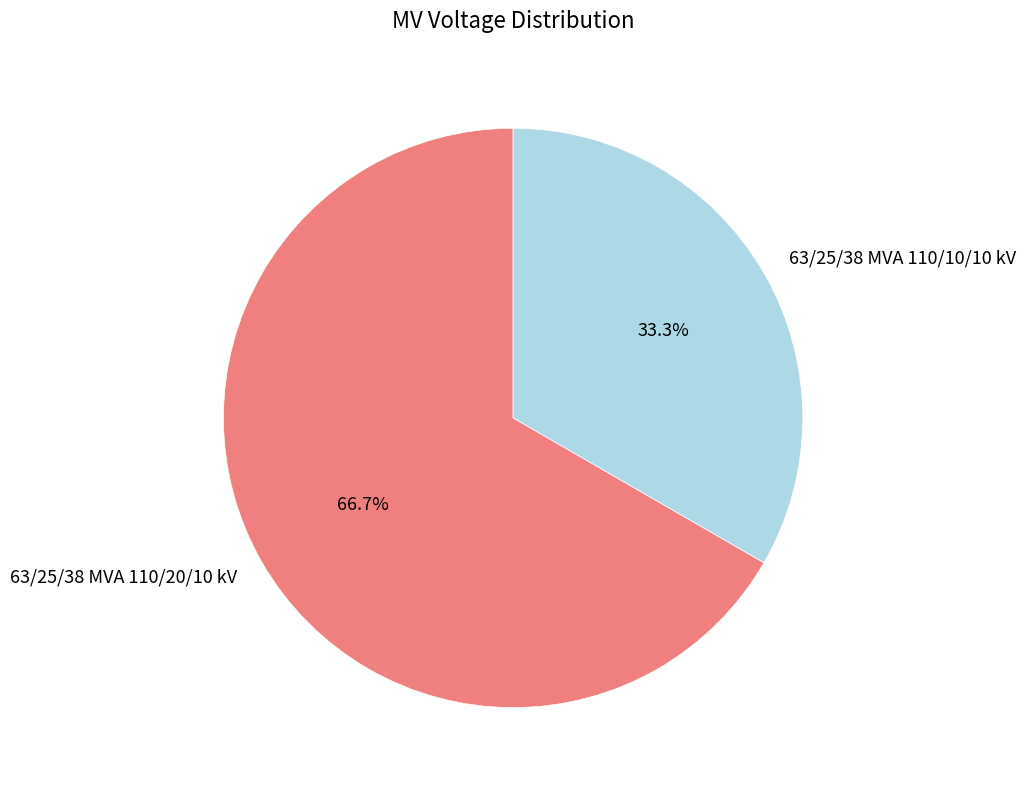

Which category accounts for the majority?

63/25/38 MVA 110/20/10 kV